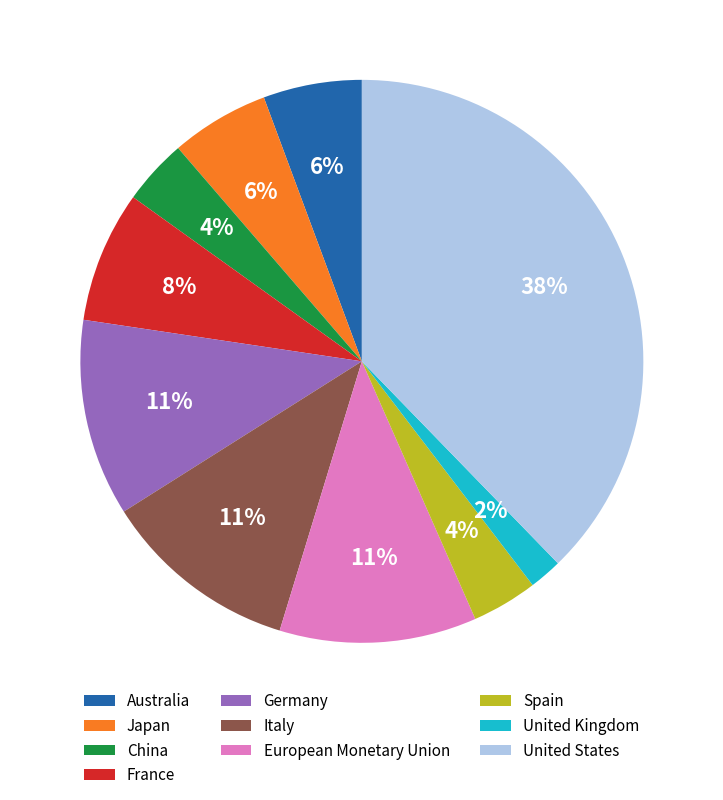

Is the sum of United Kingdom and China greater than half?

No